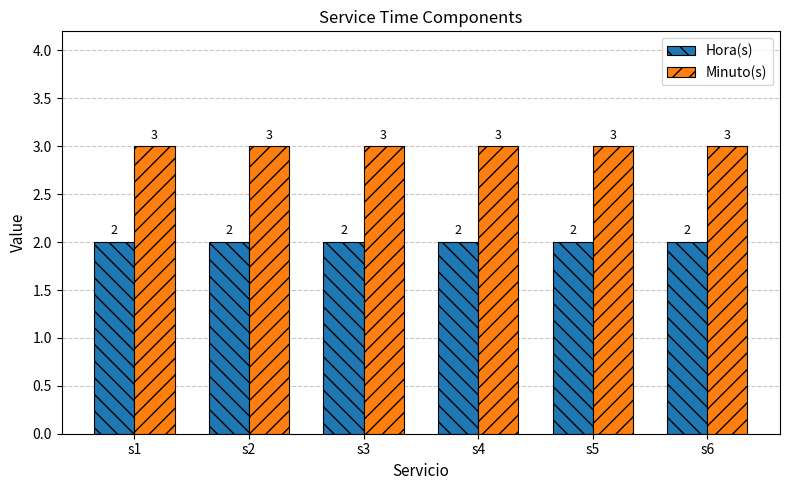

Rank the series by their average value, from lowest to highest.

Hora(s), Minuto(s)